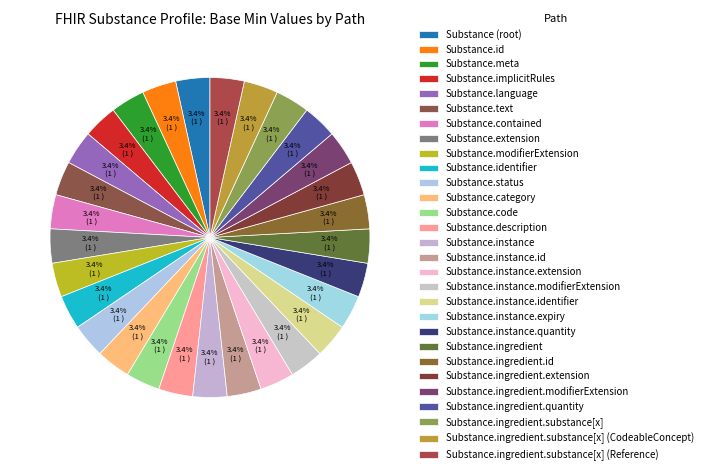

How many slices are in this pie chart?

29